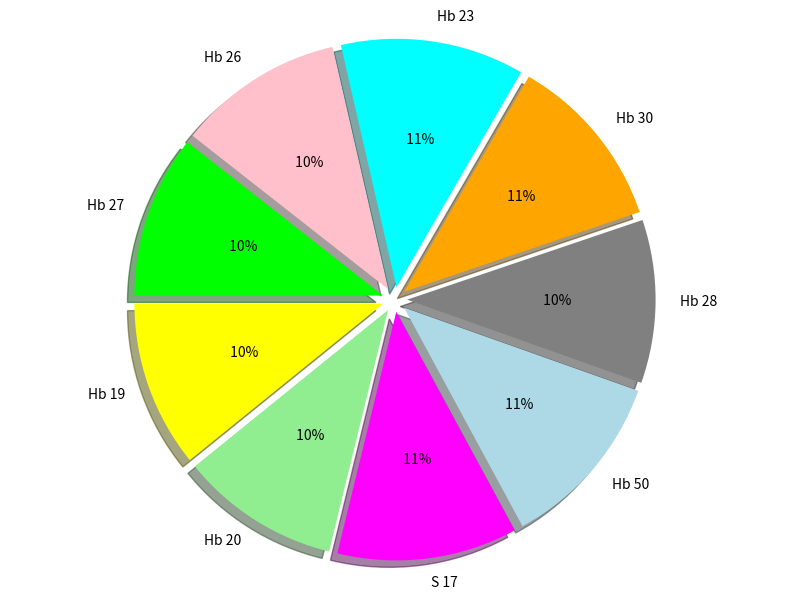

Is there any slice that represents more than half of the pie?

No